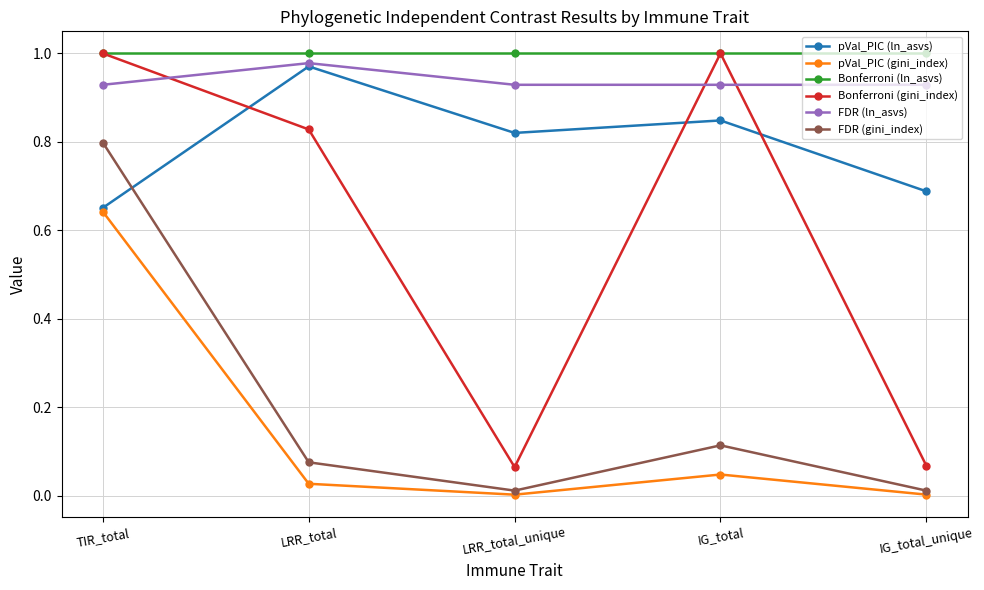

Which category has the highest value in the pVal_PIC (gini_index) series?

TIR_total